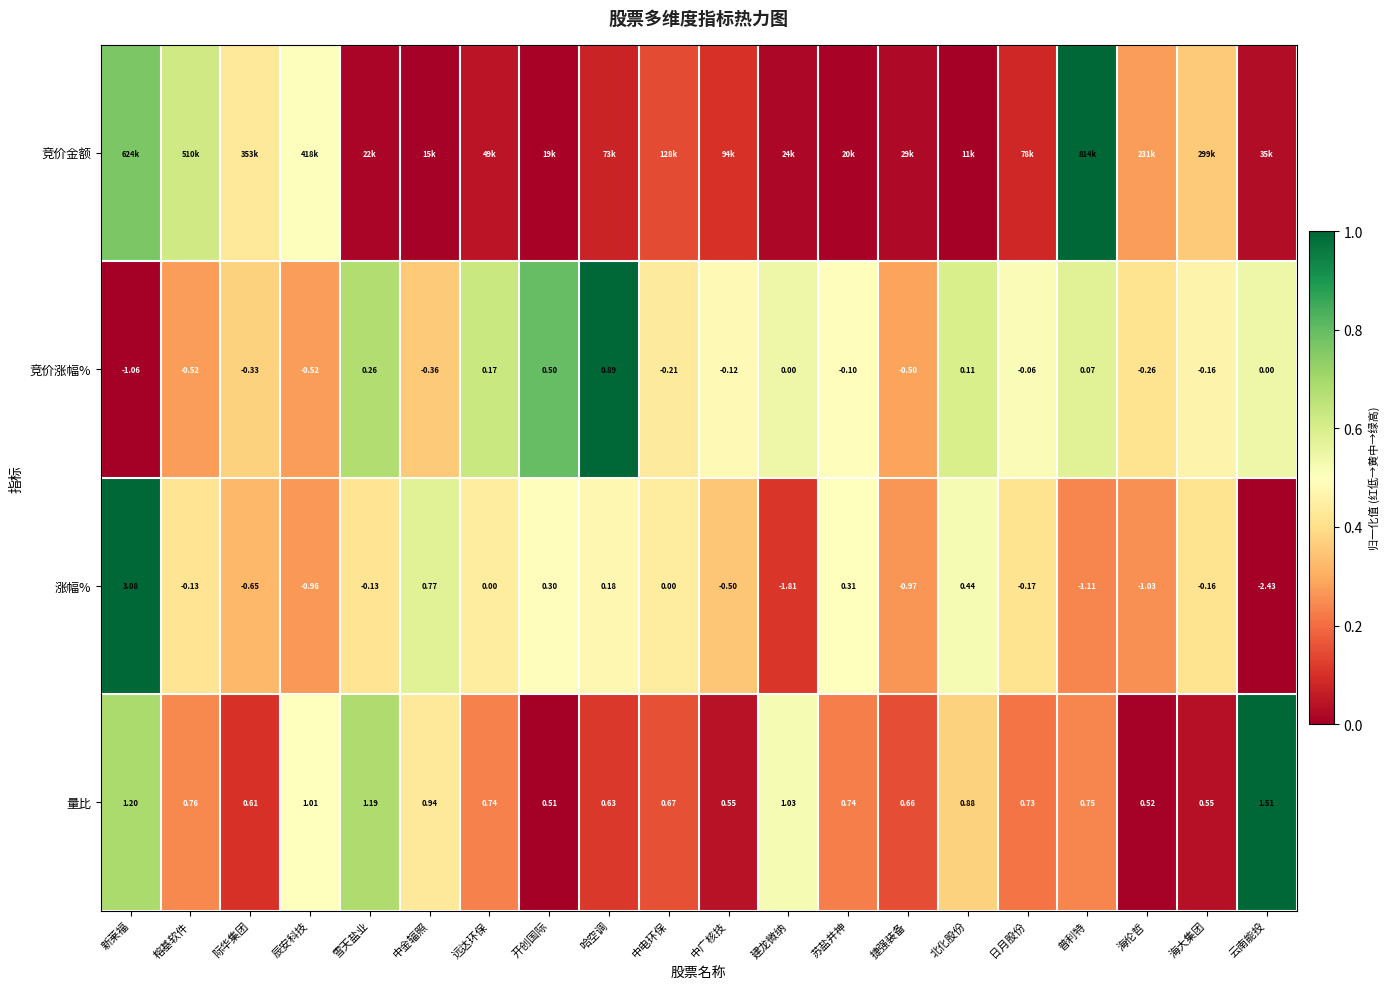

What is the spread (max minus min) of values at 捷强装备?

0.3